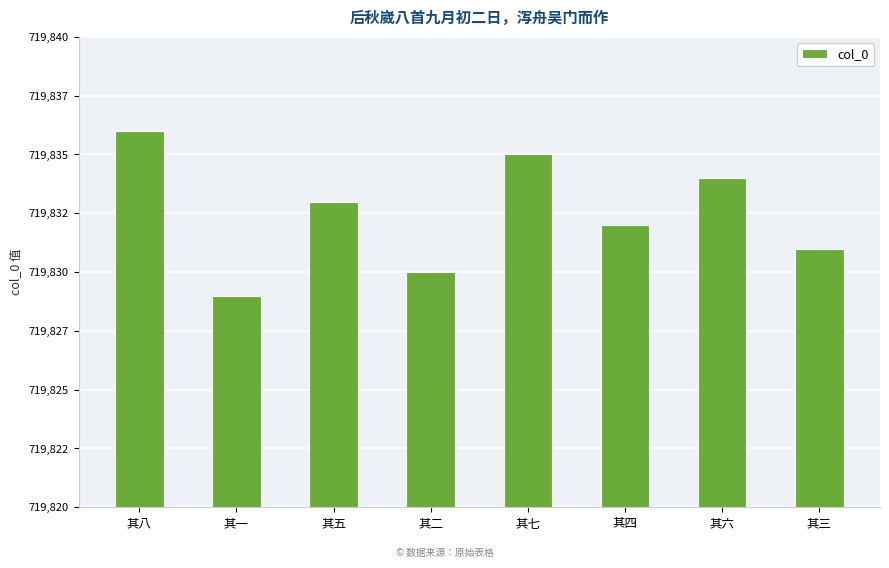

What is the change in value from 其七 to 其四?

-3